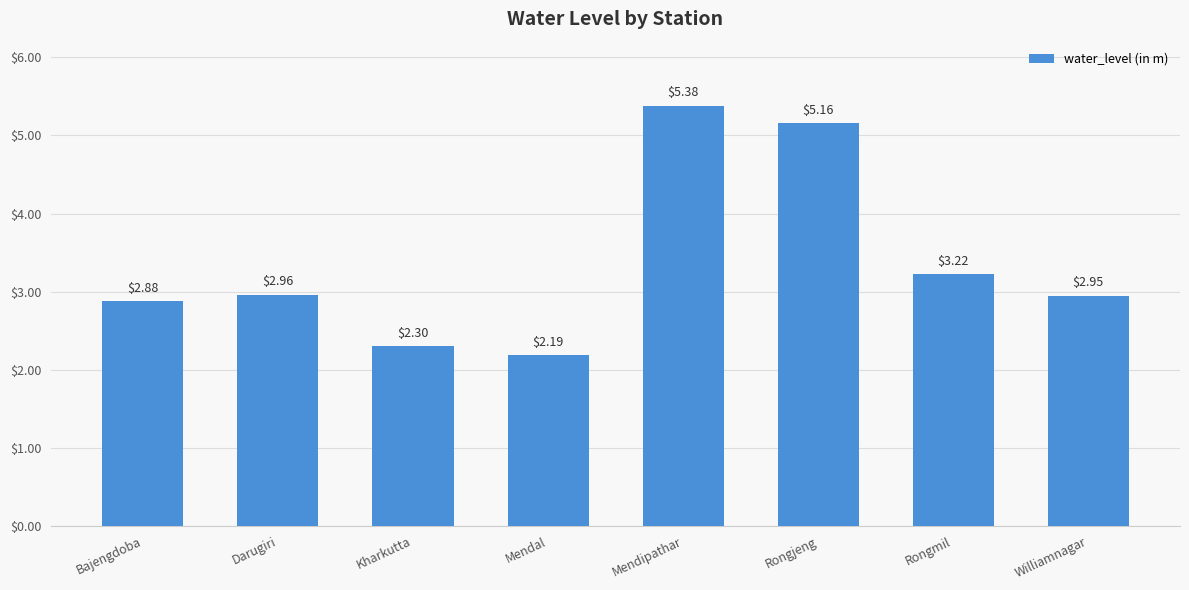

At which label is the value closest to 3?

Darugiri